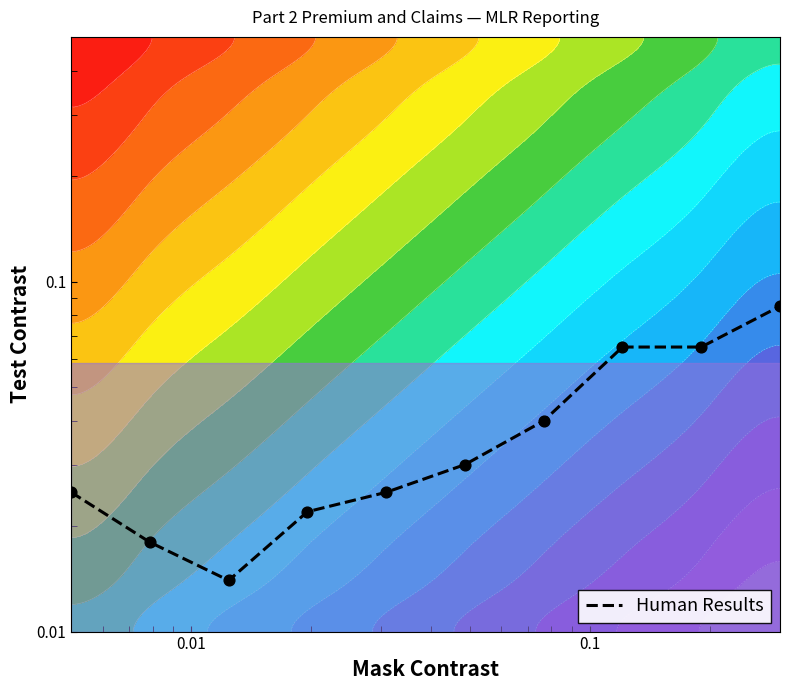

Reading left to right, extract all data points from this chart.

0.0	0.0	0.0	0.0	0.0	0.0	0.0	0.1	0.1	0.1